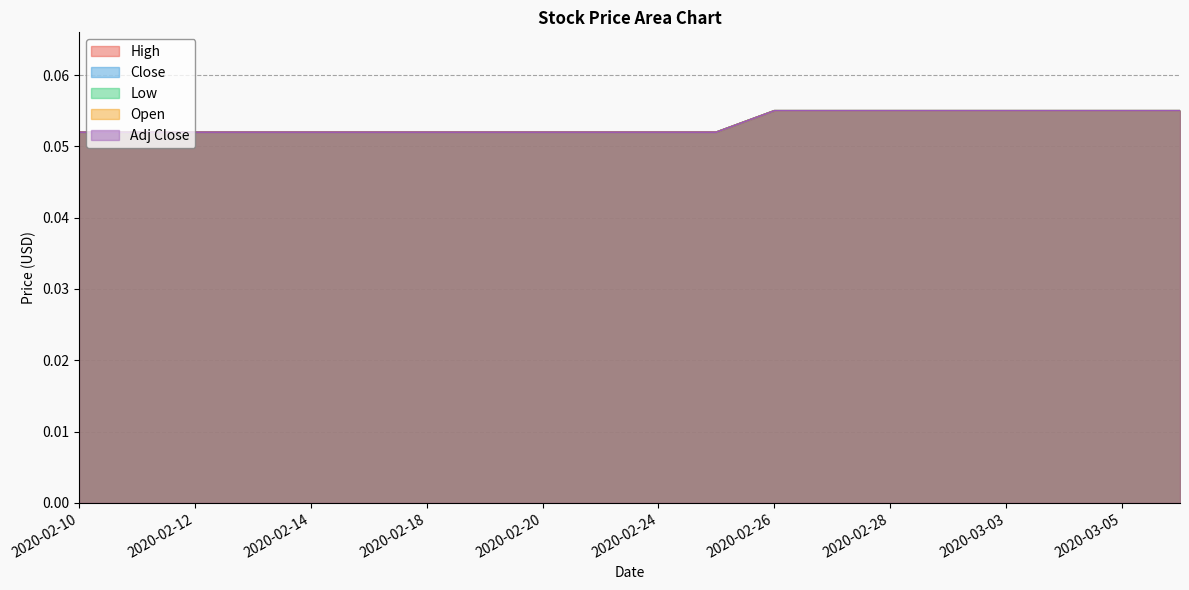

Reading left to right, list all the values displayed in this chart.

High: 0.1	0.1	0.1	0.1	0.1	0.1	0.1	0.1	0.1	0.1	0.1	0.1	0.1	0.1	0.1	0.1	0.1	0.1	0.1	0.1
Close: 0.1	0.1	0.1	0.1	0.1	0.1	0.1	0.1	0.1	0.1	0.1	0.1	0.1	0.1	0.1	0.1	0.1	0.1	0.1	0.1
Low: 0.1	0.1	0.1	0.1	0.1	0.1	0.1	0.1	0.1	0.1	0.1	0.1	0.1	0.1	0.1	0.1	0.1	0.1	0.1	0.1
Open: 0.1	0.1	0.1	0.1	0.1	0.1	0.1	0.1	0.1	0.1	0.1	0.1	0.1	0.1	0.1	0.1	0.1	0.1	0.1	0.1
Adj Close: 0.1	0.1	0.1	0.1	0.1	0.1	0.1	0.1	0.1	0.1	0.1	0.1	0.1	0.1	0.1	0.1	0.1	0.1	0.1	0.1